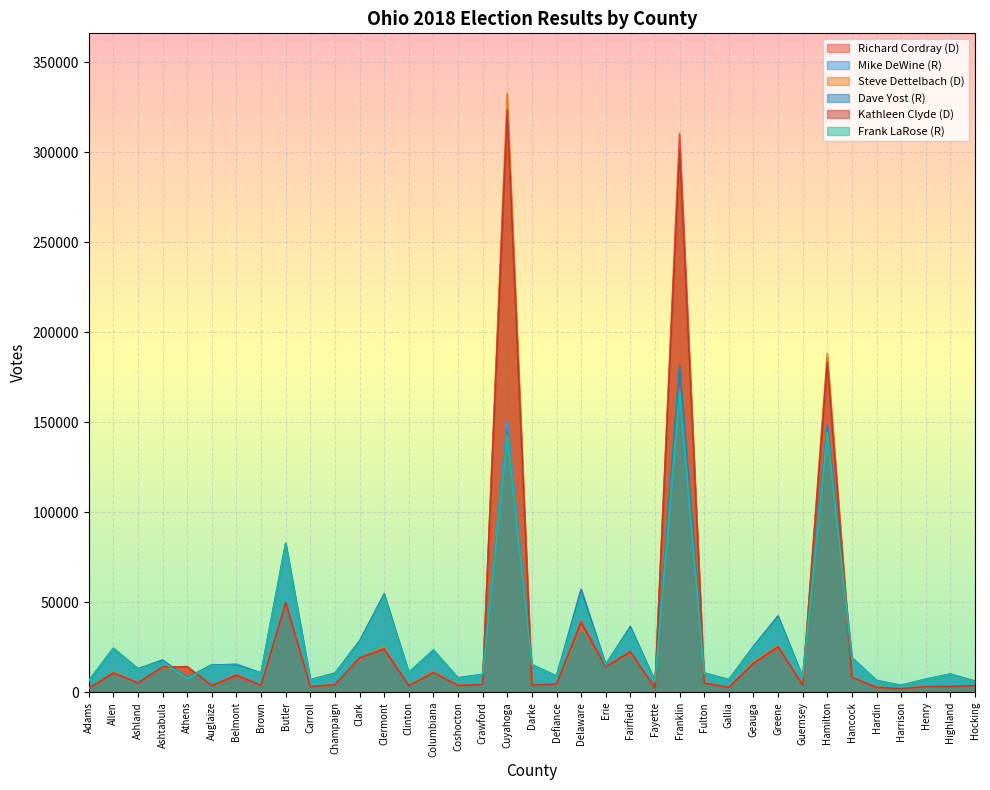

True or false: Richard Cordray (D) has more than 1 interior local peaks.

True